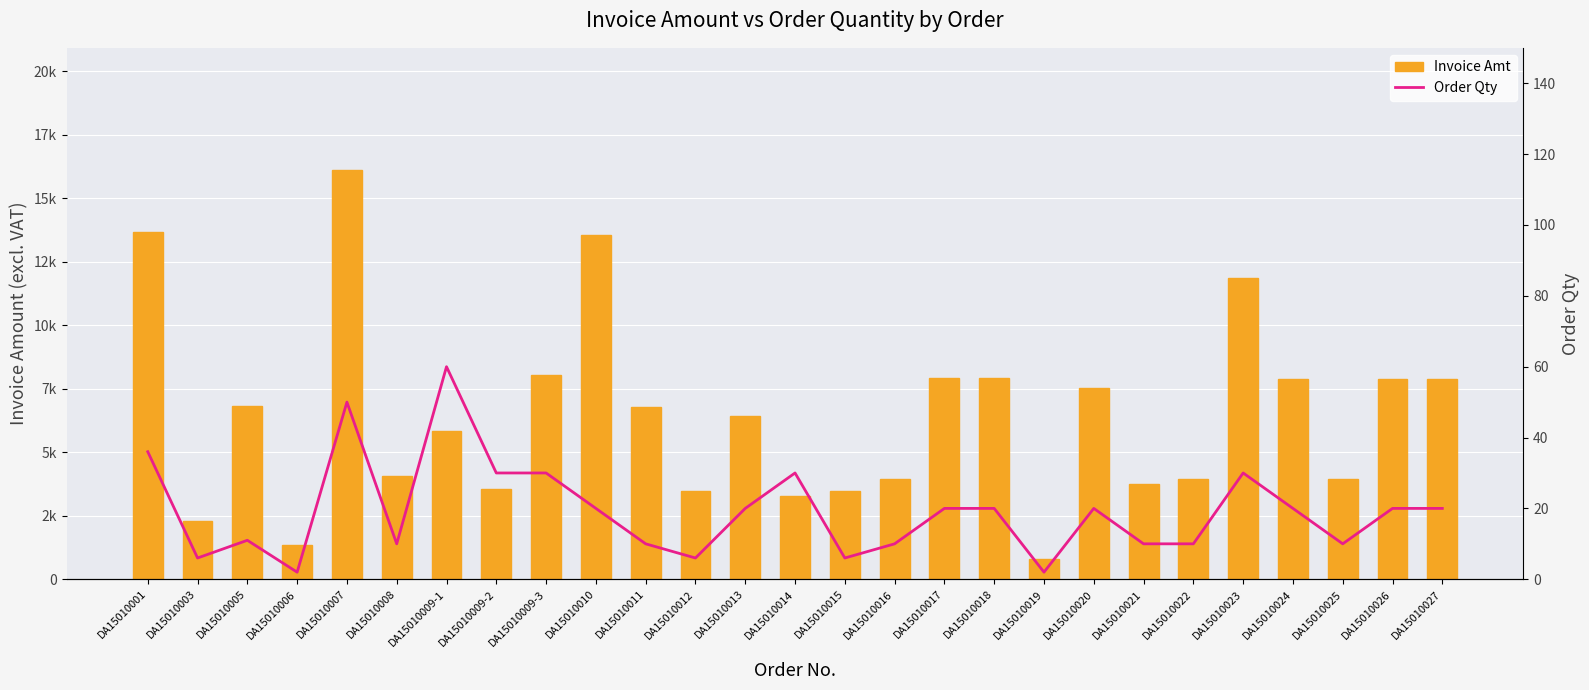

Rank the categories by Order Qty value from lowest to highest.

DA15010006, DA15010019, DA15010003, DA15010012, DA15010015, DA15010008, DA15010011, DA15010016, DA15010021, DA15010022, DA15010025, DA15010005, DA15010010, DA15010013, DA15010017, DA15010018, DA15010020, DA15010024, DA15010026, DA15010027, DA15010009-2, DA15010009-3, DA15010014, DA15010023, DA15010001, DA15010007, DA15010009-1